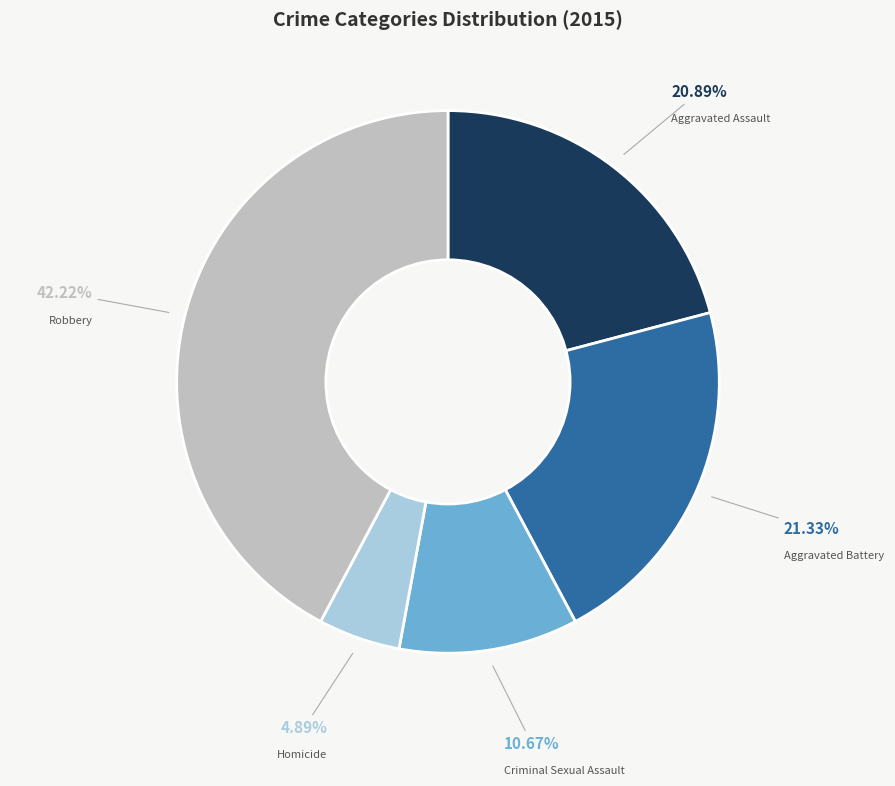

To the nearest percent, what portion does Aggravated Battery represent?

21%